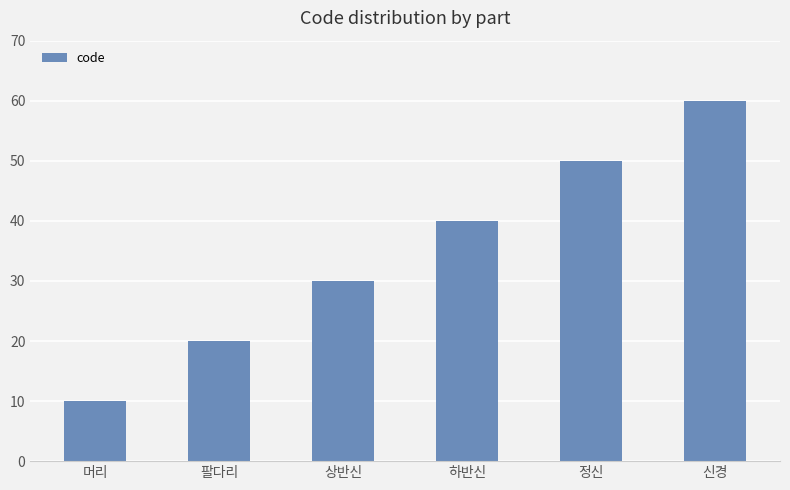

Reading left to right, extract all data points from this chart.

머리=10	팔다리=20	상반신=30	하반신=40	정신=50	신경=60